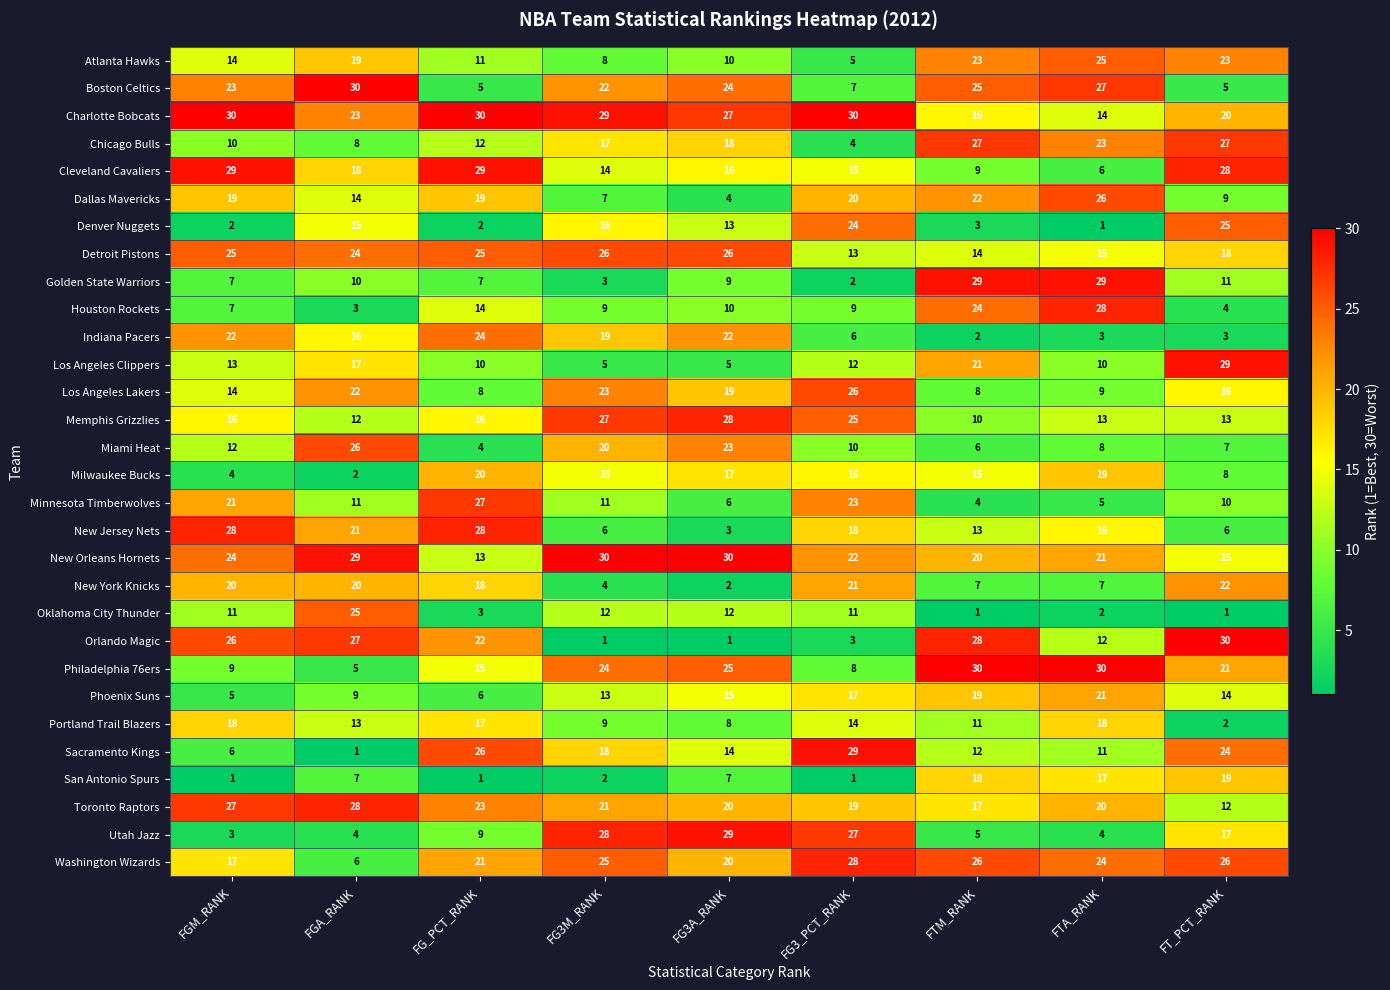

Count the number of data series in this chart.

30